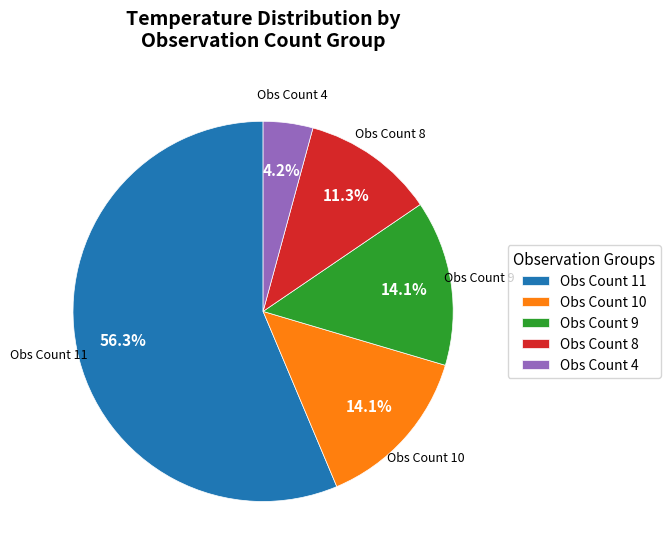

Which has a higher value, Obs Count 8 or Obs Count 10?

Obs Count 10